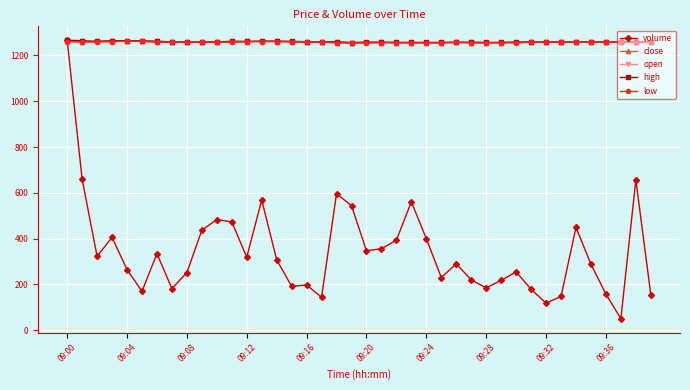

What is the value of the volume point at the 16th from the left?

191.2